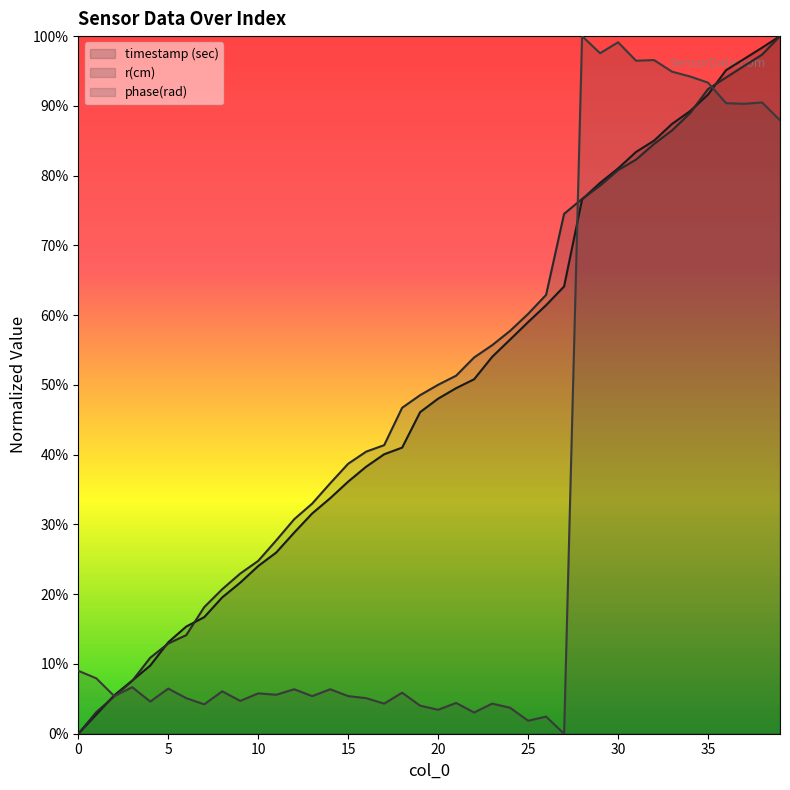

Which series changed the most between 10 and 30?

phase(rad)